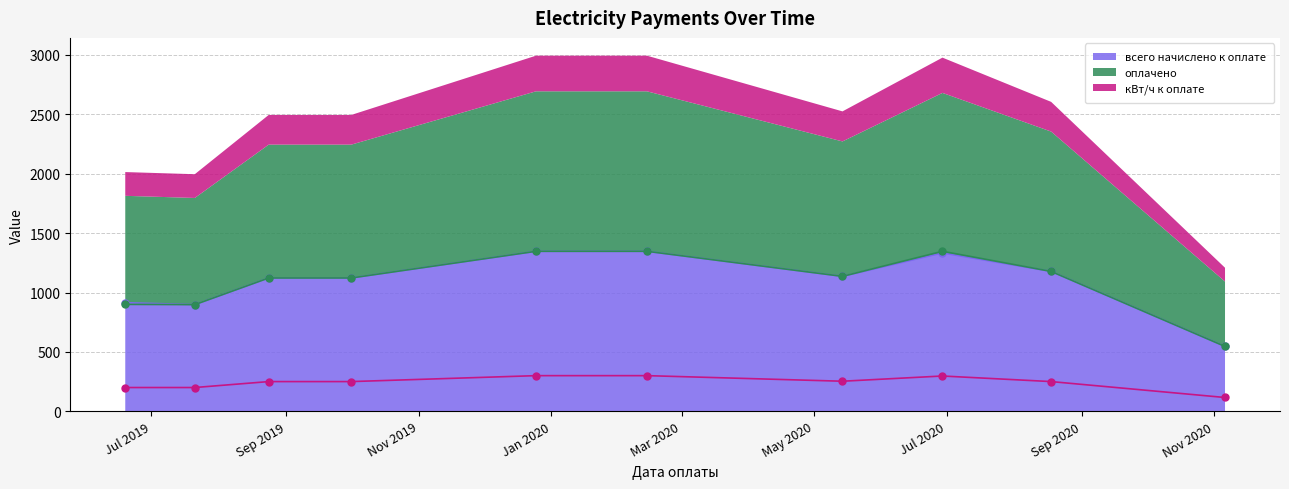

What is the average value of the кВт/ч к оплате series?

241.6